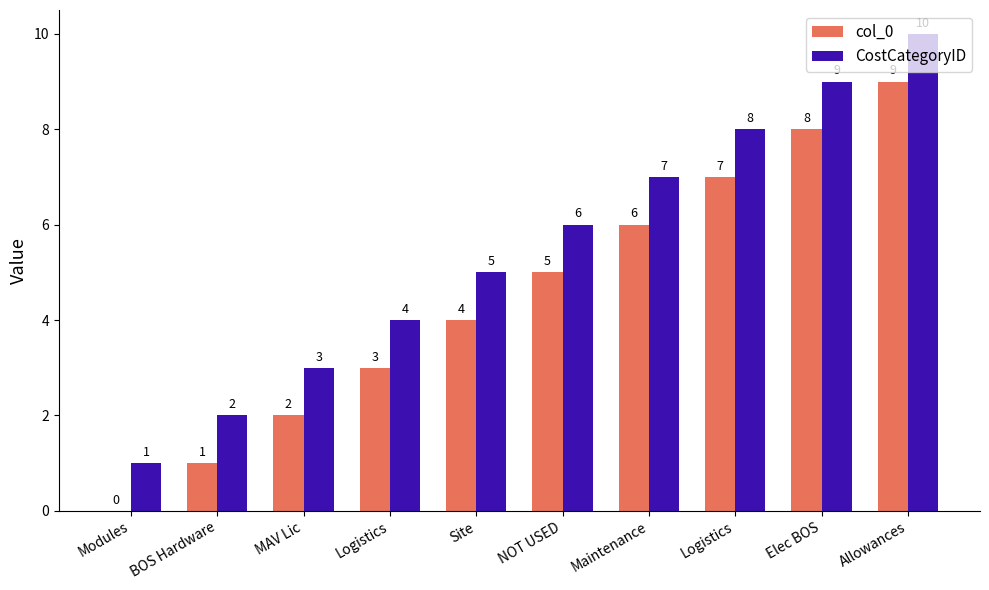

What is the difference between the CostCategoryID values at Maintenance and Logistics?

3